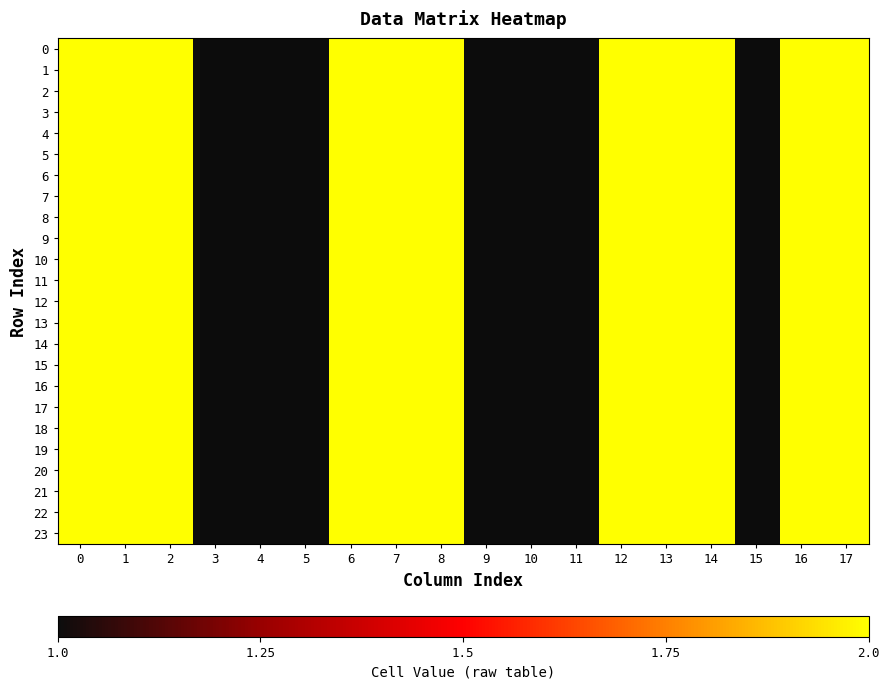

Reading left to right, list all the values displayed in this chart.

0: 0=2	1=2	2=2	3=1	4=1	5=1	6=2	7=2	8=2	9=1	10=1	11=1	12=2	13=2	14=2	15=1	16=2	17=2
1: 0=2	1=2	2=2	3=1	4=1	5=1	6=2	7=2	8=2	9=1	10=1	11=1	12=2	13=2	14=2	15=1	16=2	17=2
2: 0=2	1=2	2=2	3=1	4=1	5=1	6=2	7=2	8=2	9=1	10=1	11=1	12=2	13=2	14=2	15=1	16=2	17=2
3: 0=2	1=2	2=2	3=1	4=1	5=1	6=2	7=2	8=2	9=1	10=1	11=1	12=2	13=2	14=2	15=1	16=2	17=2
4: 0=2	1=2	2=2	3=1	4=1	5=1	6=2	7=2	8=2	9=1	10=1	11=1	12=2	13=2	14=2	15=1	16=2	17=2
5: 0=2	1=2	2=2	3=1	4=1	5=1	6=2	7=2	8=2	9=1	10=1	11=1	12=2	13=2	14=2	15=1	16=2	17=2
6: 0=2	1=2	2=2	3=1	4=1	5=1	6=2	7=2	8=2	9=1	10=1	11=1	12=2	13=2	14=2	15=1	16=2	17=2
7: 0=2	1=2	2=2	3=1	4=1	5=1	6=2	7=2	8=2	9=1	10=1	11=1	12=2	13=2	14=2	15=1	16=2	17=2
8: 0=2	1=2	2=2	3=1	4=1	5=1	6=2	7=2	8=2	9=1	10=1	11=1	12=2	13=2	14=2	15=1	16=2	17=2
9: 0=2	1=2	2=2	3=1	4=1	5=1	6=2	7=2	8=2	9=1	10=1	11=1	12=2	13=2	14=2	15=1	16=2	17=2
10: 0=2	1=2	2=2	3=1	4=1	5=1	6=2	7=2	8=2	9=1	10=1	11=1	12=2	13=2	14=2	15=1	16=2	17=2
11: 0=2	1=2	2=2	3=1	4=1	5=1	6=2	7=2	8=2	9=1	10=1	11=1	12=2	13=2	14=2	15=1	16=2	17=2
12: 0=2	1=2	2=2	3=1	4=1	5=1	6=2	7=2	8=2	9=1	10=1	11=1	12=2	13=2	14=2	15=1	16=2	17=2
13: 0=2	1=2	2=2	3=1	4=1	5=1	6=2	7=2	8=2	9=1	10=1	11=1	12=2	13=2	14=2	15=1	16=2	17=2
14: 0=2	1=2	2=2	3=1	4=1	5=1	6=2	7=2	8=2	9=1	10=1	11=1	12=2	13=2	14=2	15=1	16=2	17=2
15: 0=2	1=2	2=2	3=1	4=1	5=1	6=2	7=2	8=2	9=1	10=1	11=1	12=2	13=2	14=2	15=1	16=2	17=2
16: 0=2	1=2	2=2	3=1	4=1	5=1	6=2	7=2	8=2	9=1	10=1	11=1	12=2	13=2	14=2	15=1	16=2	17=2
17: 0=2	1=2	2=2	3=1	4=1	5=1	6=2	7=2	8=2	9=1	10=1	11=1	12=2	13=2	14=2	15=1	16=2	17=2
18: 0=2	1=2	2=2	3=1	4=1	5=1	6=2	7=2	8=2	9=1	10=1	11=1	12=2	13=2	14=2	15=1	16=2	17=2
19: 0=2	1=2	2=2	3=1	4=1	5=1	6=2	7=2	8=2	9=1	10=1	11=1	12=2	13=2	14=2	15=1	16=2	17=2
20: 0=2	1=2	2=2	3=1	4=1	5=1	6=2	7=2	8=2	9=1	10=1	11=1	12=2	13=2	14=2	15=1	16=2	17=2
21: 0=2	1=2	2=2	3=1	4=1	5=1	6=2	7=2	8=2	9=1	10=1	11=1	12=2	13=2	14=2	15=1	16=2	17=2
22: 0=2	1=2	2=2	3=1	4=1	5=1	6=2	7=2	8=2	9=1	10=1	11=1	12=2	13=2	14=2	15=1	16=2	17=2
23: 0=2	1=2	2=2	3=1	4=1	5=1	6=2	7=2	8=2	9=1	10=1	11=1	12=2	13=2	14=2	15=1	16=2	17=2